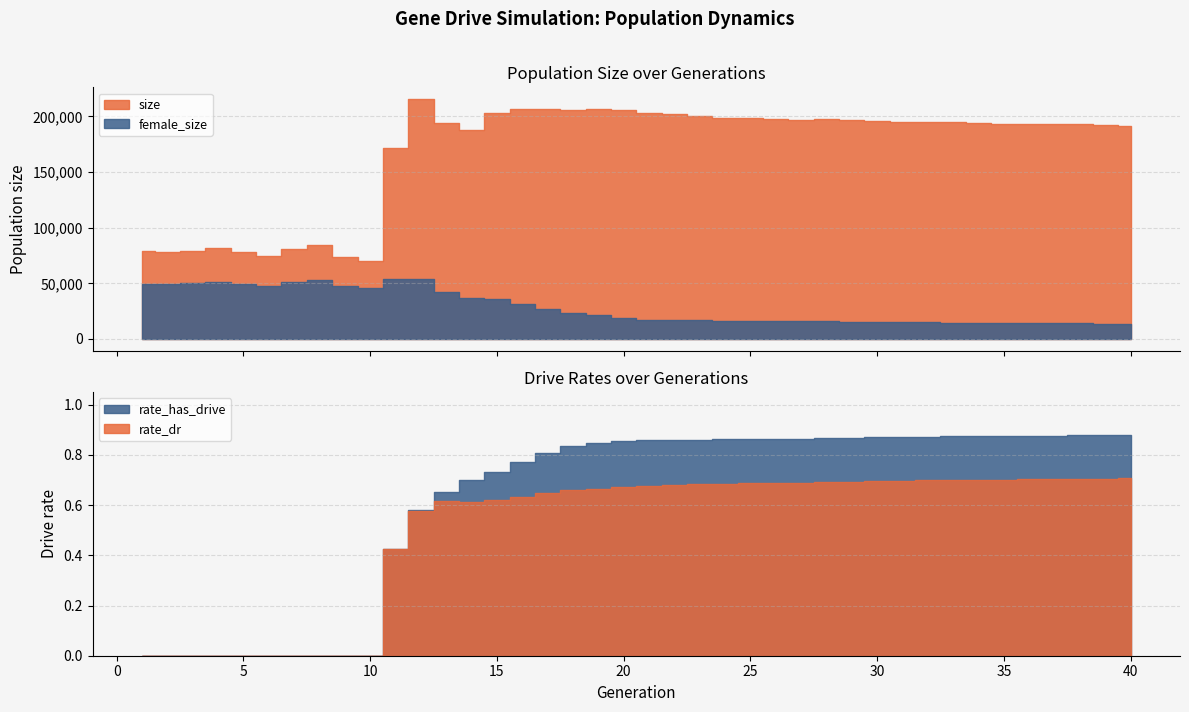

Which category has the highest value in the female_size series?

11